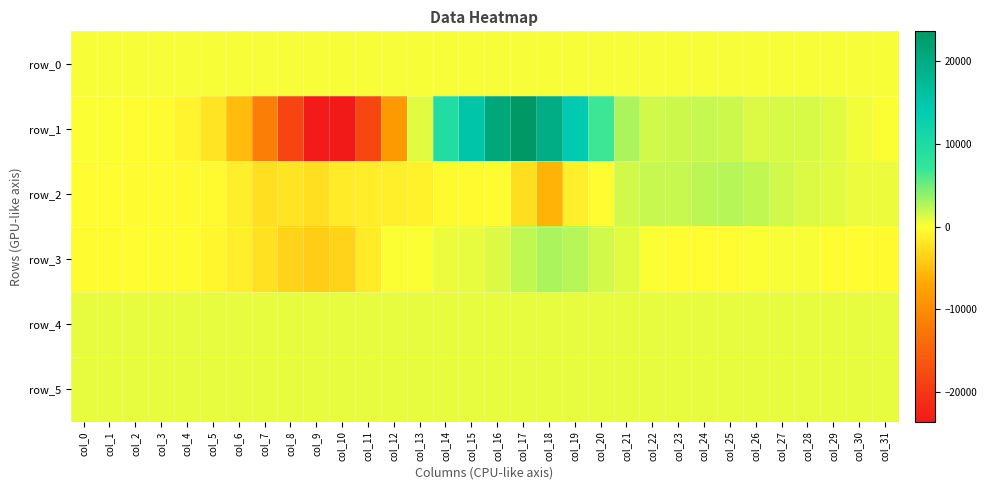

Reading right to left, list all the values displayed in this chart.

row_0: 257.2	257.2	257.1	257.1	257.0	257.0	256.9	256.9	256.8	256.8	256.7	256.7	256.6	256.6	256.5	256.5	256.4	256.4	256.3	256.3	256.2	256.2	256.1	256.1	256.0	256.0	255.9	255.9	255.8	255.8	255.7	255.7
row_1: 17.0	384.0	1072.0	1481.0	1418.0	1292.0	1787.0	1926.0	1688.0	1576.0	2883.0	6701.0	14556.0	19877.0	23633.0	20866.0	15512.0	9288.0	1115.0	-8432.0	-18189.0	-23604.0	-23351.0	-18349.0	-11719.0	-5226.0	-2092.0	-840.0	-229.0	-68.0	53.0	95.0
row_2: 589.0	751.0	1081.0	1253.0	1581.0	2141.0	2566.0	2322.0	2005.0	1889.0	1523.0	-135.0	-1118.0	-5975.0	-2576.0	-237.0	-500.0	-490.0	-976.0	-1247.0	-1456.0	-1611.0	-2485.0	-2111.0	-2414.0	-1259.0	-479.0	-363.0	-249.0	-177.0	-51.0	-55.0
row_3: -359.0	-153.0	2.0	216.0	342.0	76.0	-100.0	-127.0	-134.0	193.0	989.0	1624.0	2501.0	2869.0	2140.0	1269.0	903.0	625.0	145.0	65.0	-1598.0	-3452.0	-3948.0	-3490.0	-2287.0	-1183.0	-647.0	-331.0	-225.0	-151.0	-246.0	-276.0
row_4: 856.0	863.0	859.0	860.0	859.0	859.0	857.0	863.0	860.0	862.0	867.0	867.0	864.0	861.0	856.0	850.0	847.0	848.0	860.0	860.0	859.0	865.0	861.0	865.0	862.0	855.0	852.0	846.0	850.0	851.0	848.0	854.0
row_5: 825.0	823.0	828.0	829.0	827.0	827.0	830.0	835.0	828.0	835.0	833.0	833.0	832.0	832.0	826.0	822.0	825.0	824.0	827.0	824.0	825.0	825.0	821.0	828.0	831.0	830.0	826.0	827.0	832.0	830.0	827.0	831.0